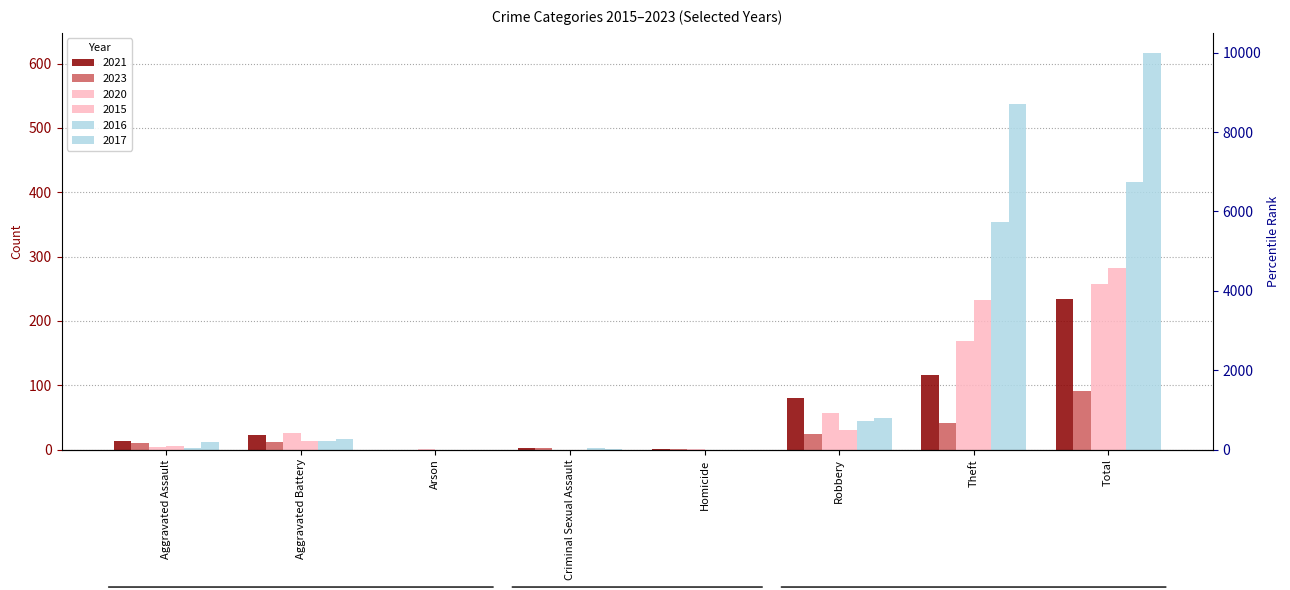

What position from the left is Aggravated Battery?

2